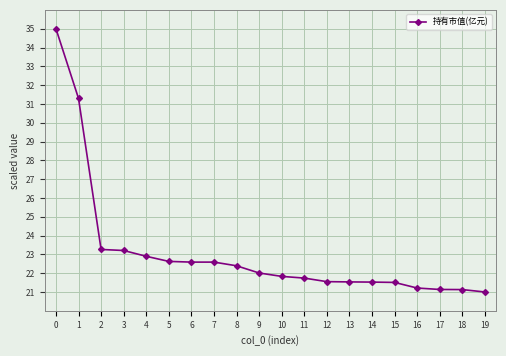

What is the value of the 6th point from the left?

22.6